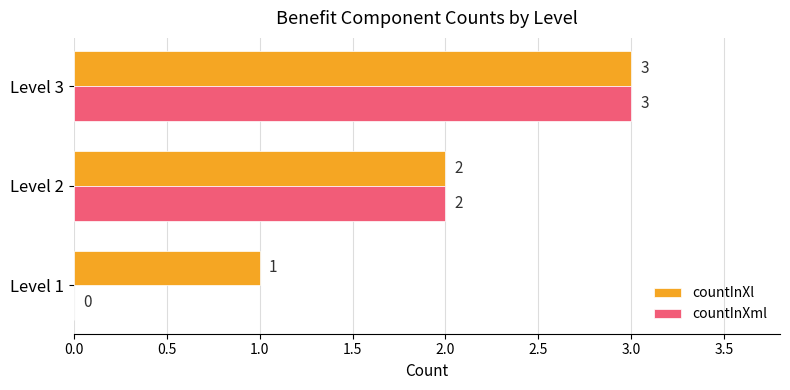

What is the sum of the countInXl values at Level 2 and Level 1?

3